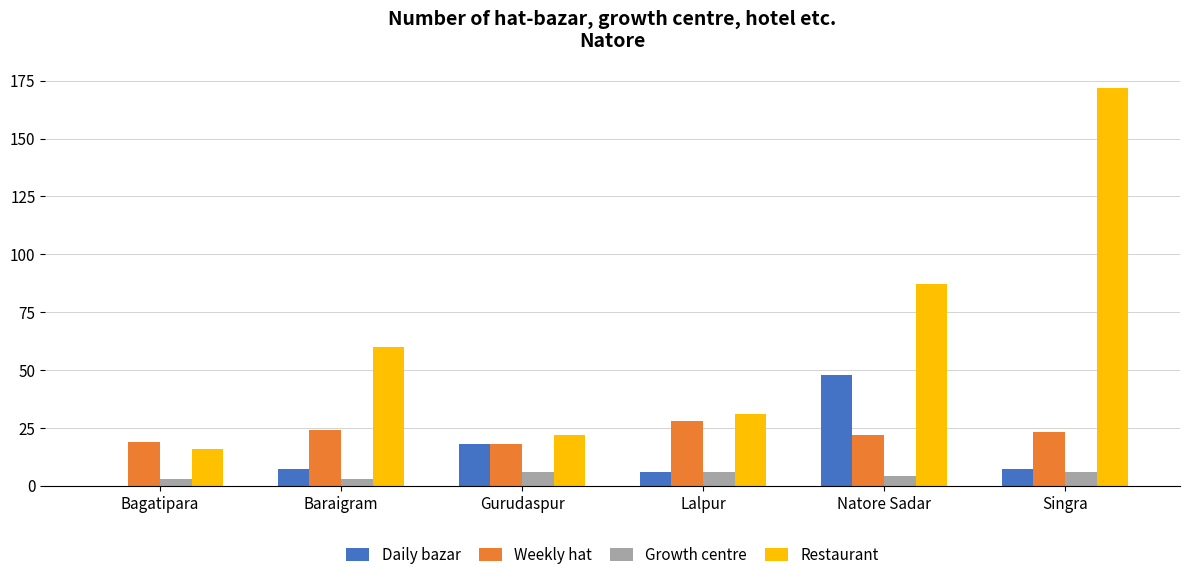

How many series are shown in this chart?

4